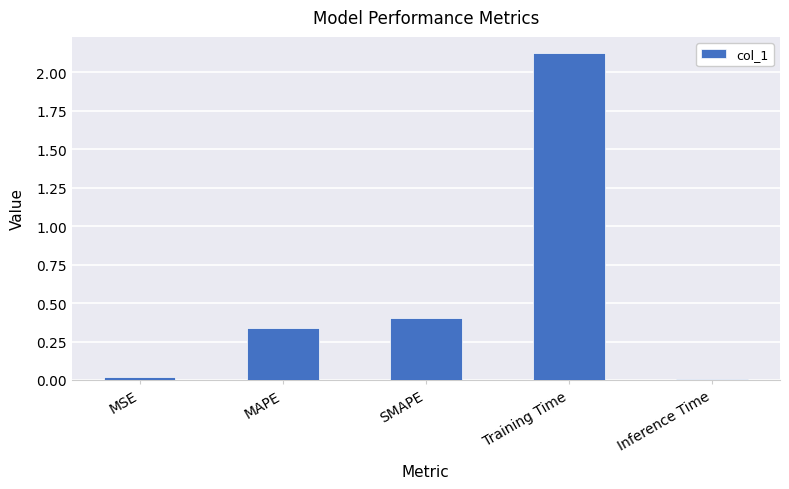

Where is the data nearest to the value 1?

SMAPE